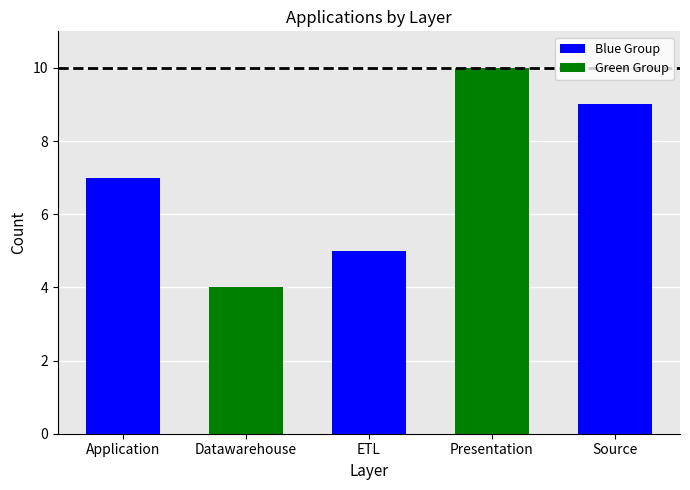

Reading left to right, list all the values displayed in this chart.

7	4	5	10	9